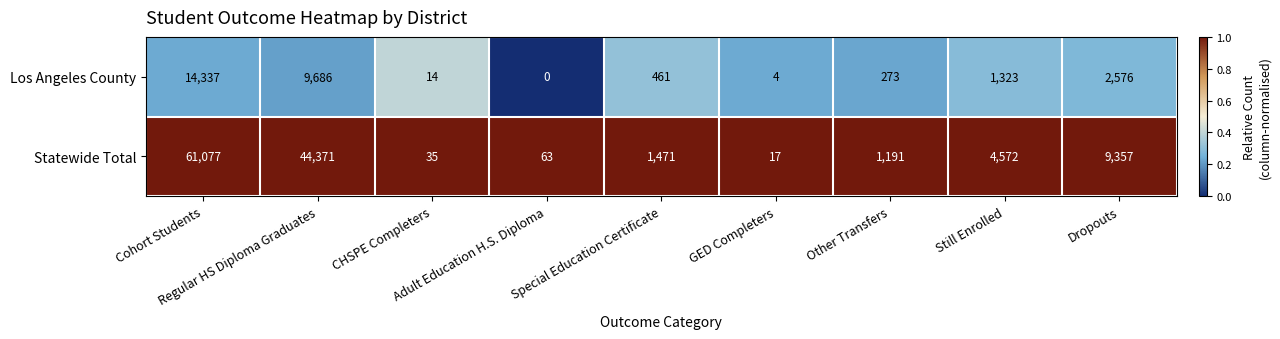

List the series in order of their overall mean, lowest first.

Los Angeles County, Statewide Total